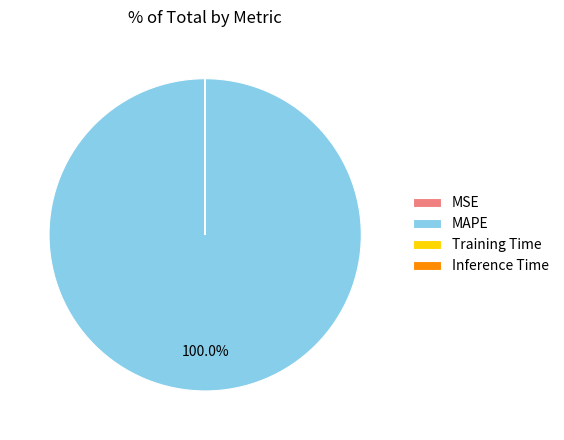

Which category accounts for the majority?

MAPE